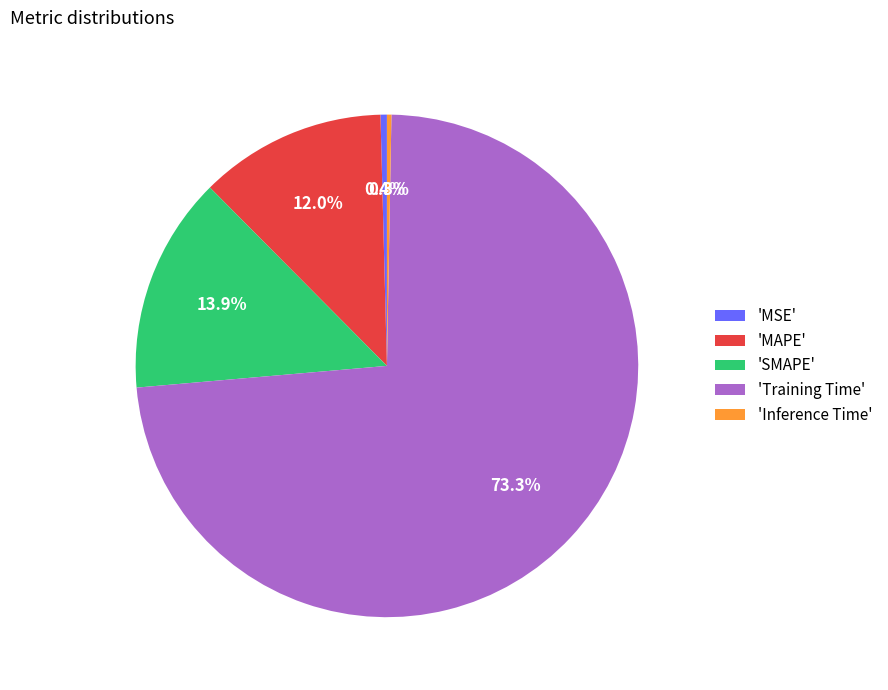

Which slice represents more than half of the pie?

'Training Time'